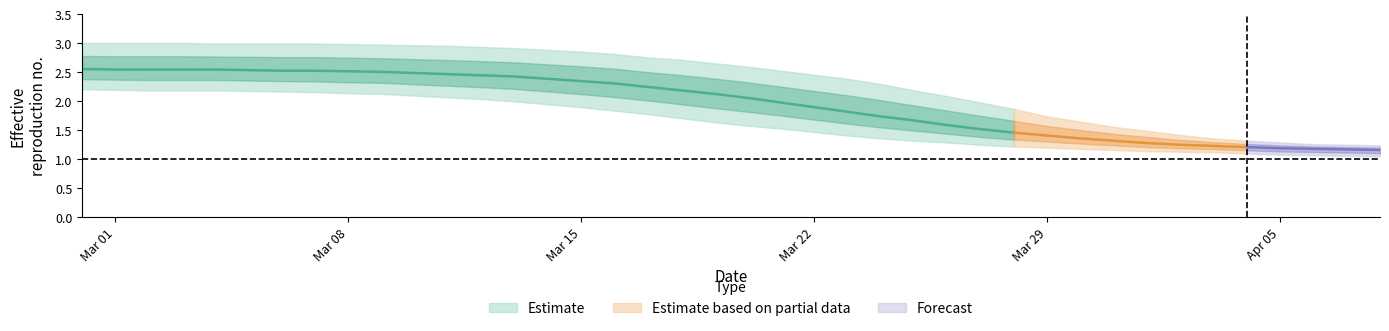

How many lines are shown in the chart?

3